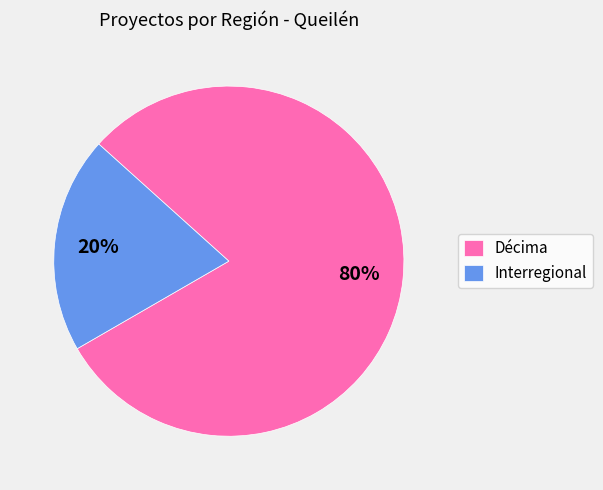

Count the number of slices in the pie.

2